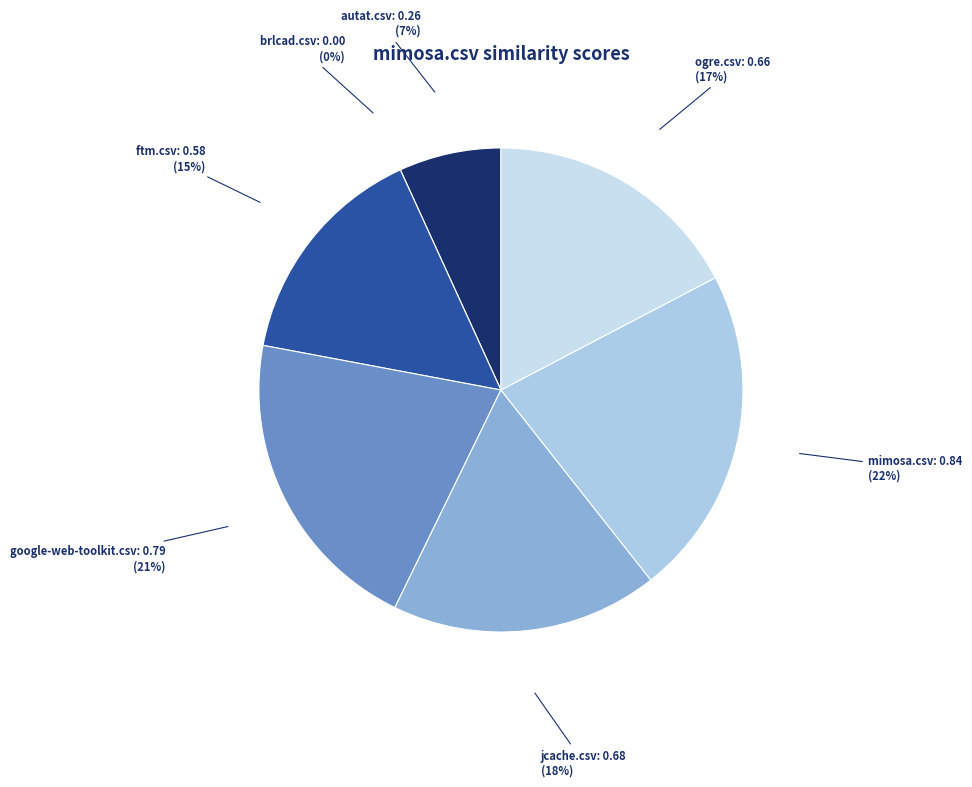

How many slices are in this pie chart?

7